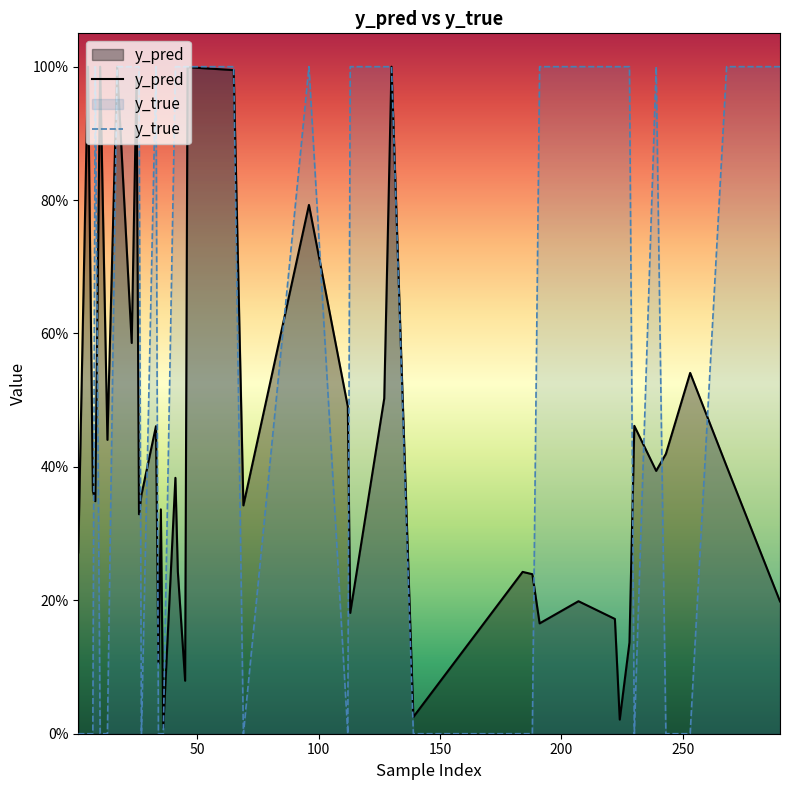

Rank the series by their maximum value, from lowest to highest.

y_pred, y_true